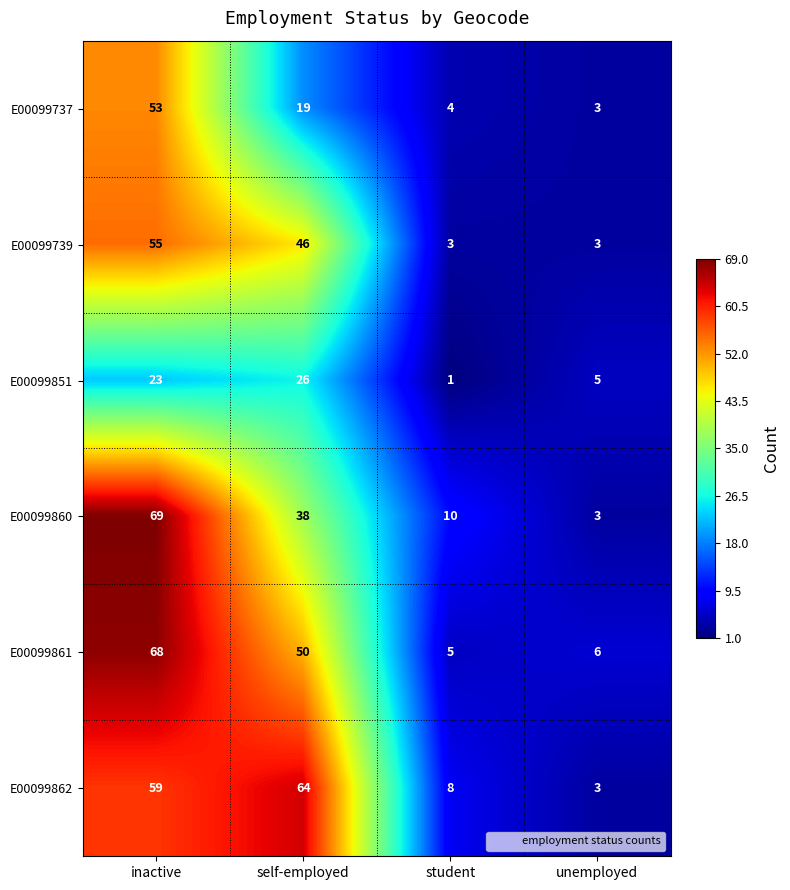

What is the sum of all E00099861 values?

129